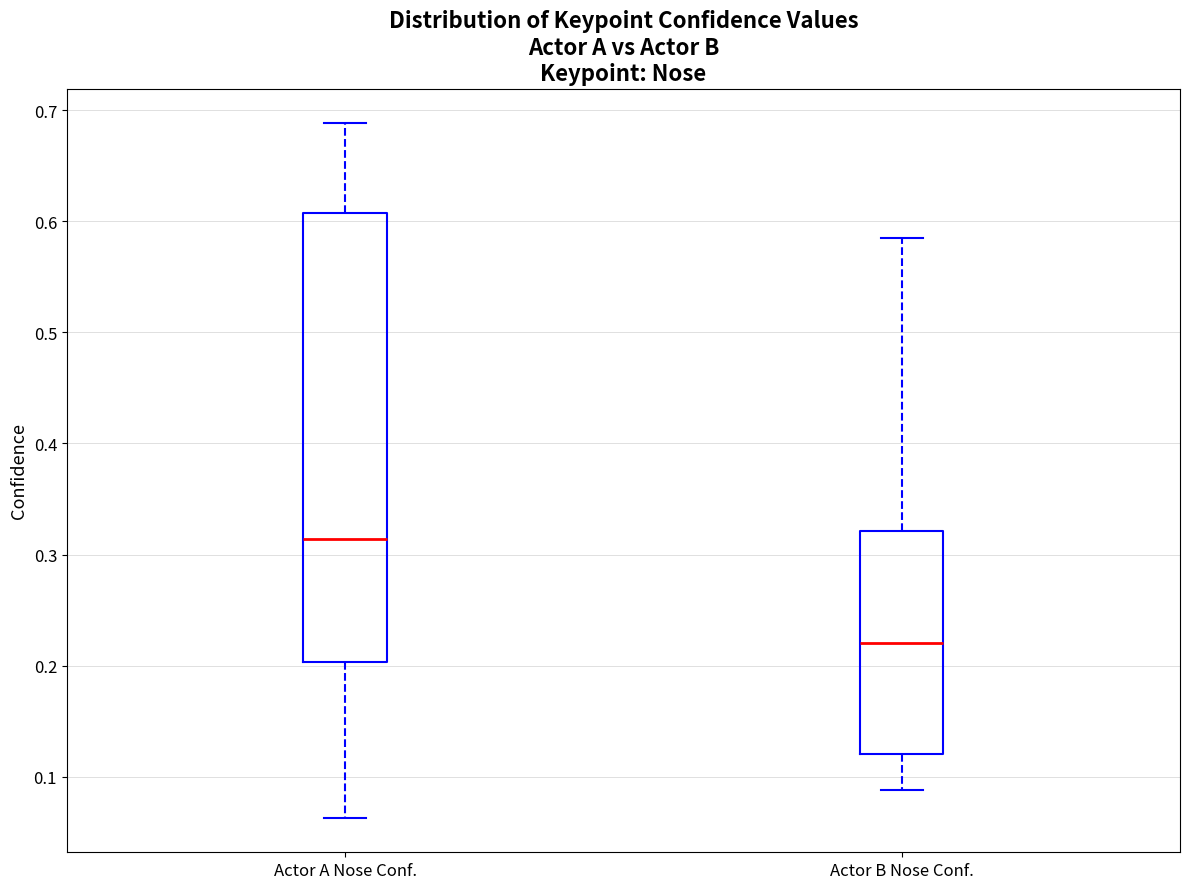

Which box is the tallest, from its lower edge to its upper edge?

Actor A Nose Conf.